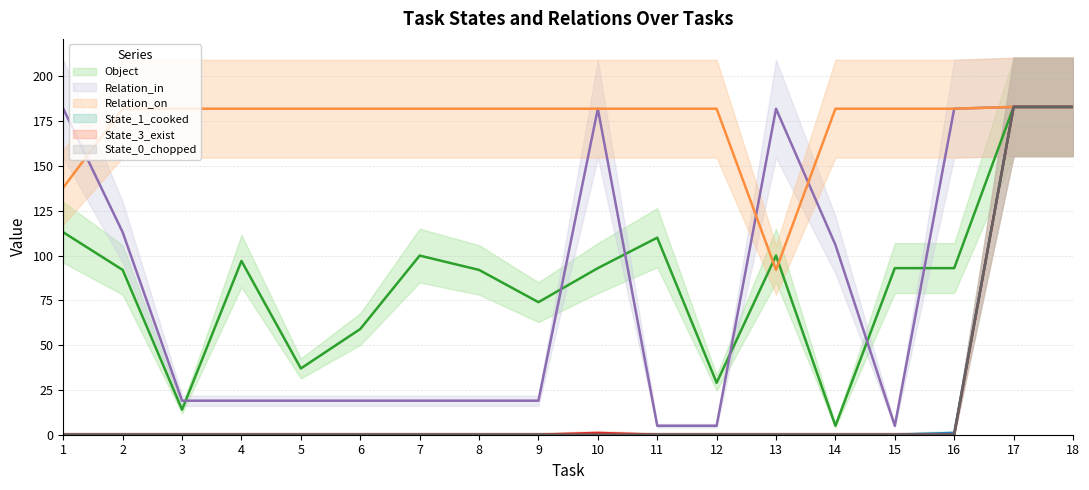

Is this an area chart (filled region under the line)?

No